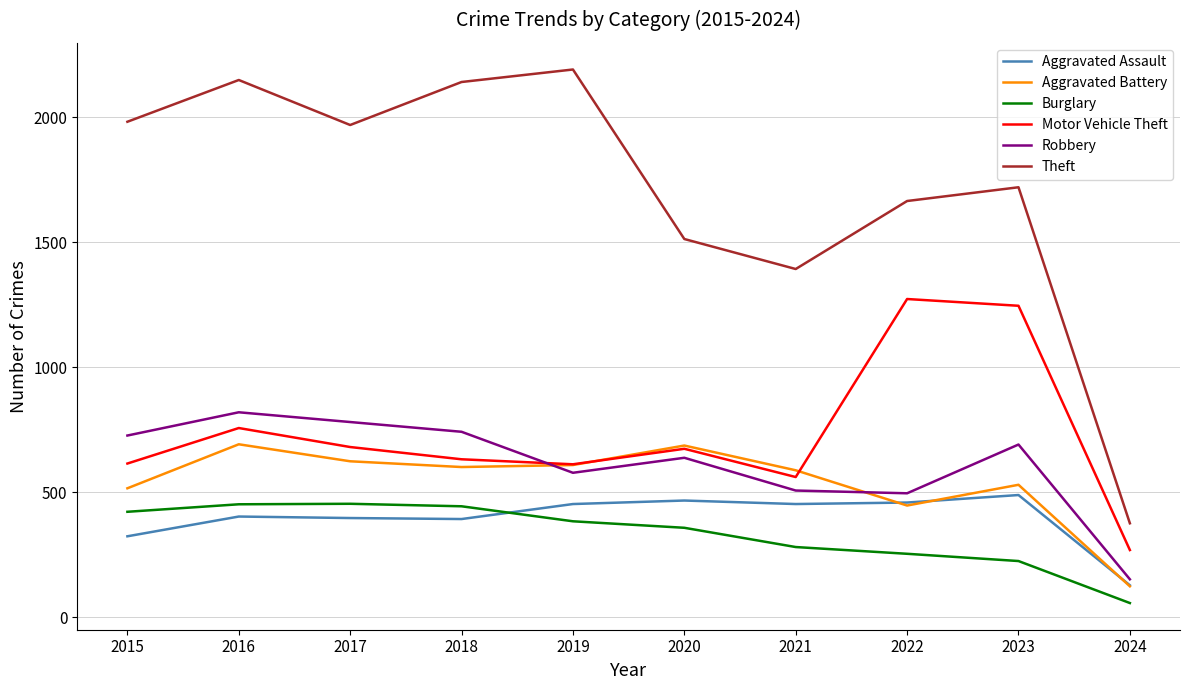

Which series changed the most between 2016 and 2020?

Theft